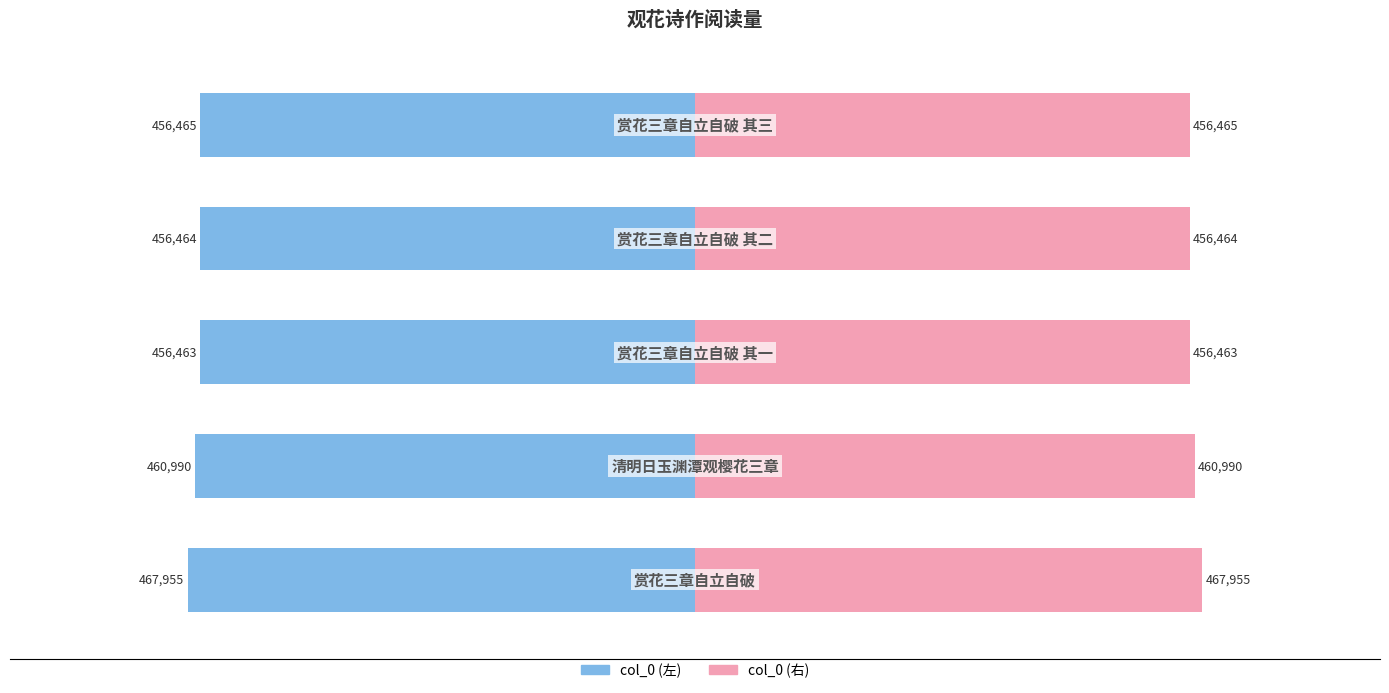

Which series changed the most between −400000 and 0?

col_0 (左)